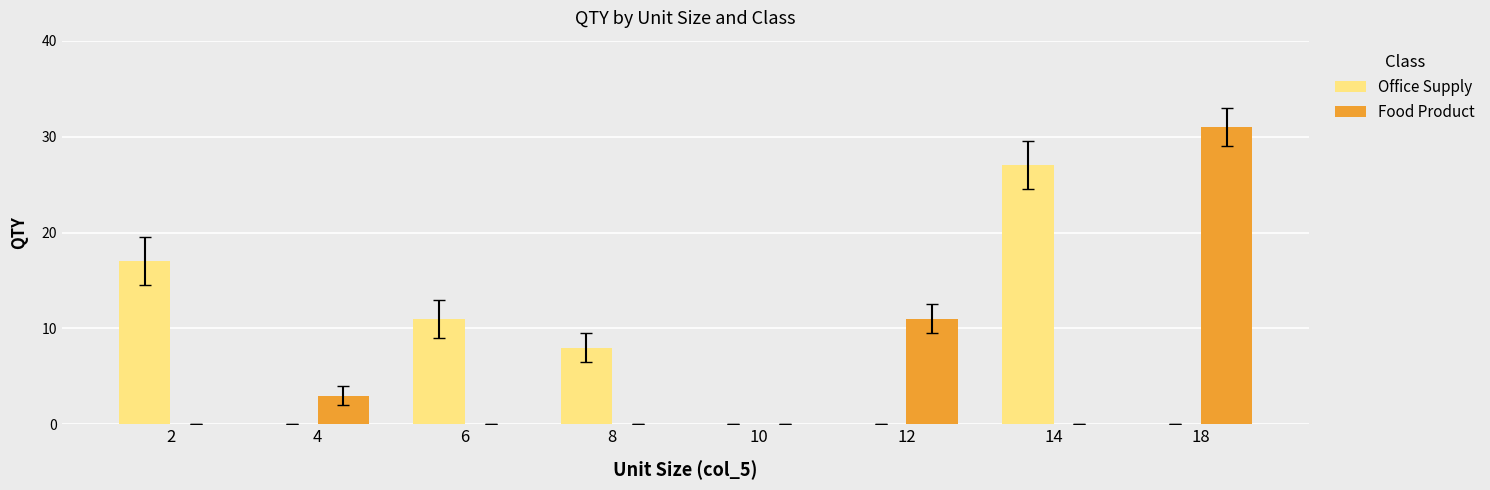

Reading left to right, transcribe all the data shown in this chart.

Office Supply: 17	0	11	8	0	0	27	0
Food Product: 0	3	0	0	0	11	0	31